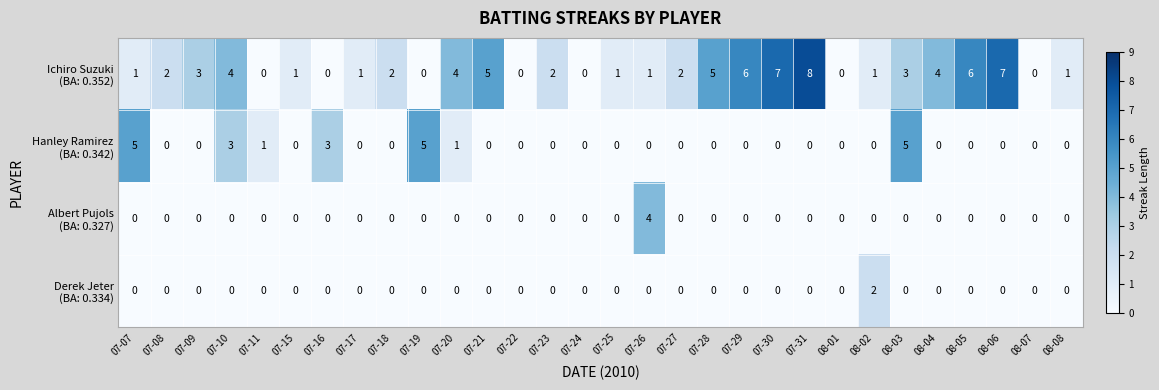

Which category has the highest value across all series?

07-31